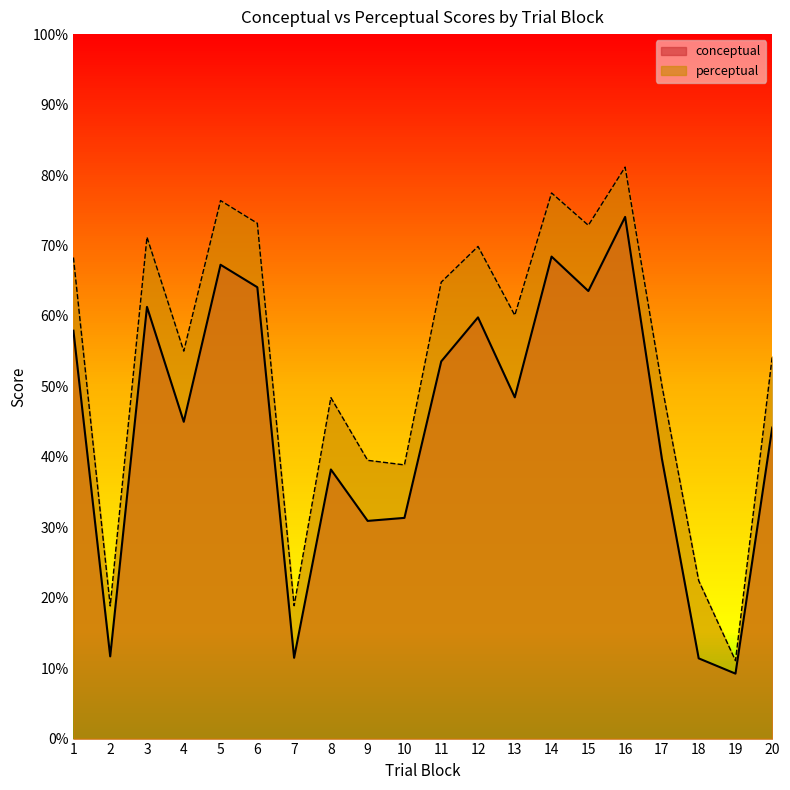

At which category does conceptual reach its first local peak?

3